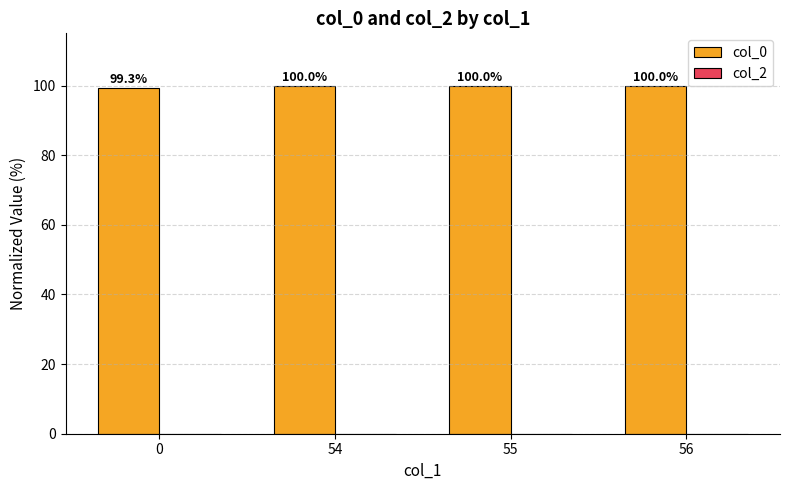

What is the ratio of the value at 55 to the value at 56?

1.0